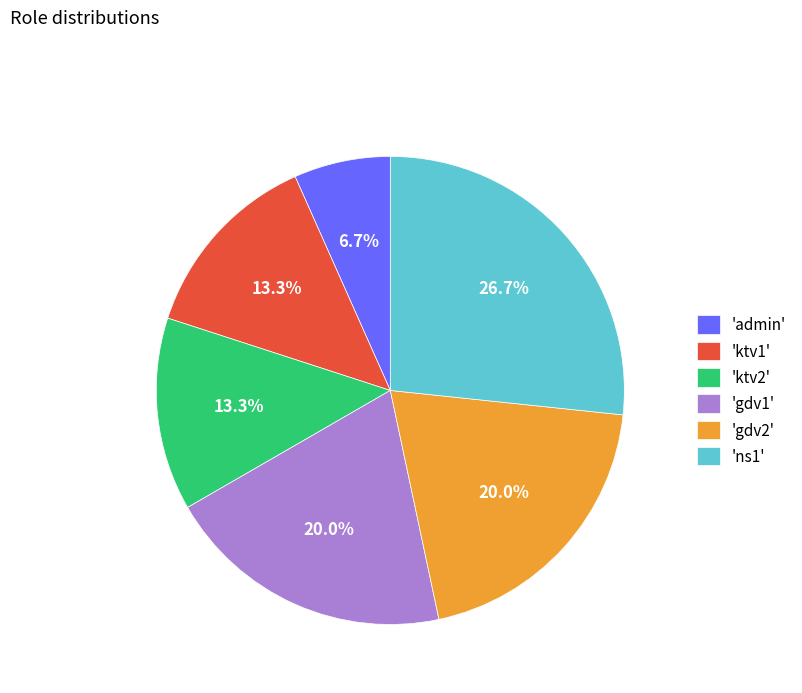

Is there any slice that represents more than half of the pie?

No